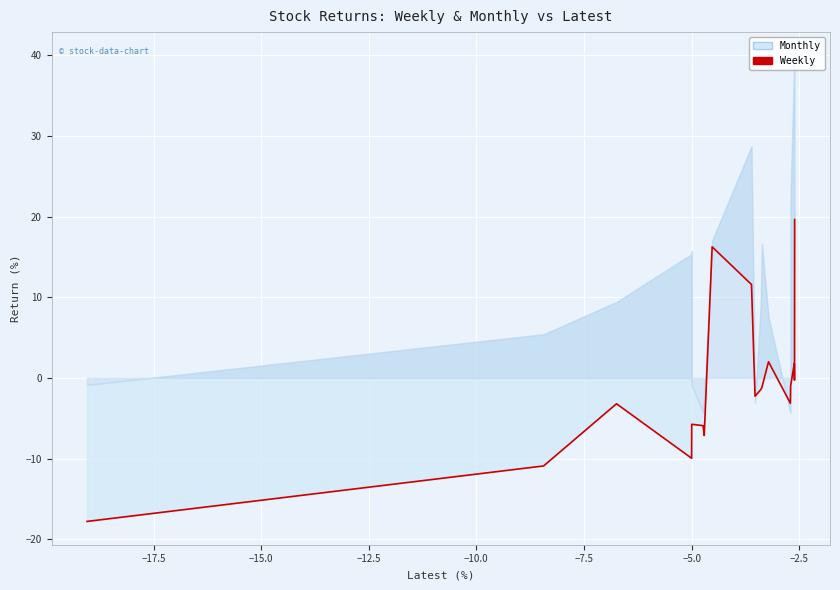

What is the smallest value displayed?

-17.8